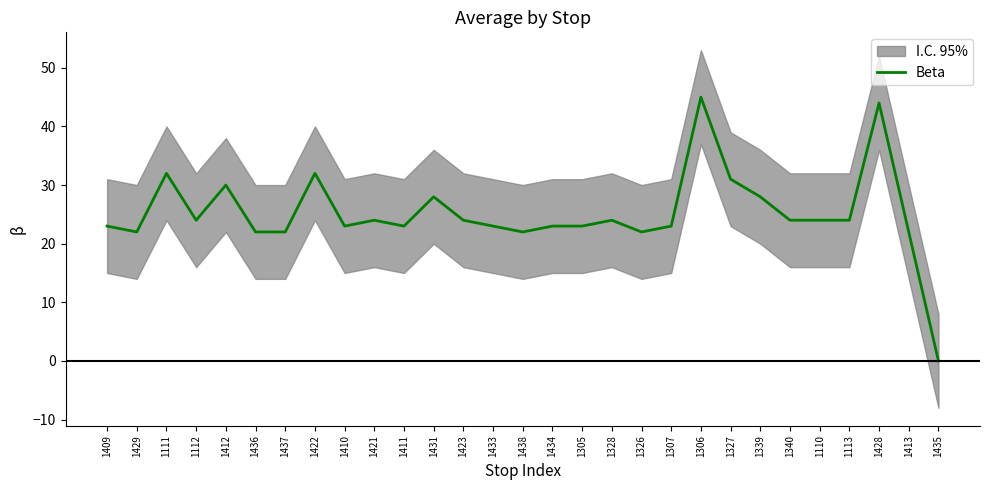

Reading left to right, transcribe all the data shown in this chart.

23	22	32	24	30	22	22	32	23	24	23	28	24	23	22	23	23	24	22	23	45	31	28	24	24	24	44	22	0